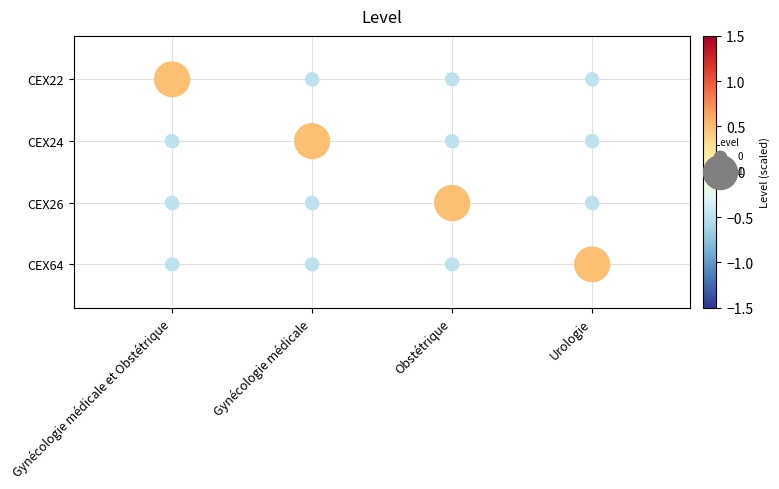

Which series has the widest spread of values?

CEX22